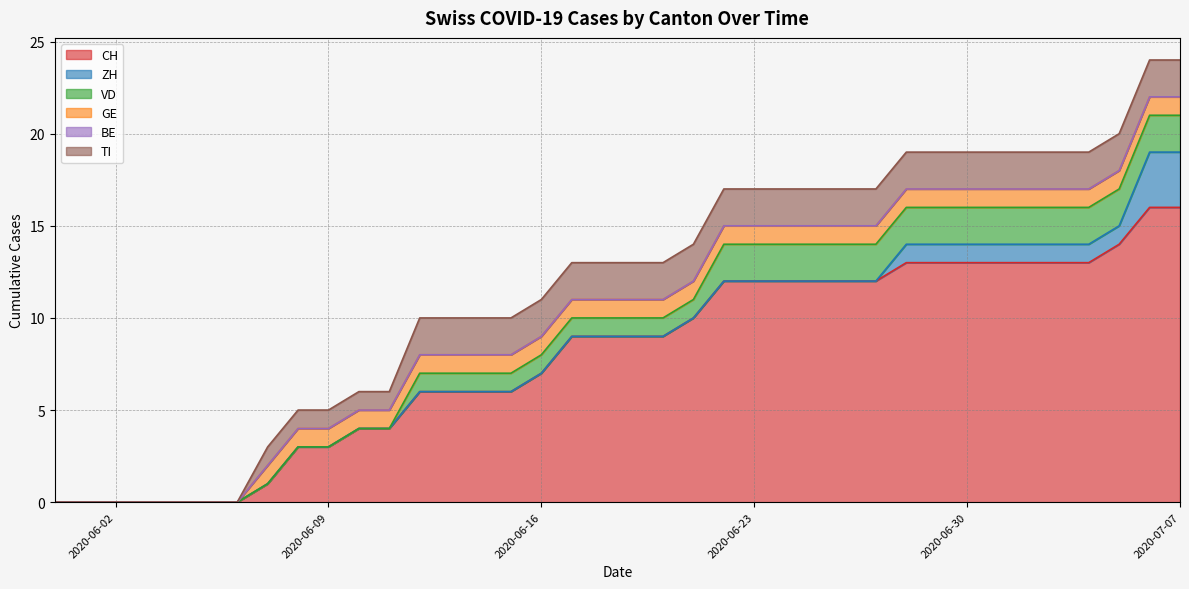

Reading left to right, list all the values displayed in this chart.

CH: 0	0	0	0	0	0	0	1	3	3	4	4	6	6	6	6	7	9	9	9	9	10	12	12	12	12	12	12	13	13	13	13	13	13	13	14	16	16
ZH: 0	0	0	0	0	0	0	0	0	0	0	0	0	0	0	0	0	0	0	0	0	0	0	0	0	0	0	0	1	1	1	1	1	1	1	1	3	3
VD: 0	0	0	0	0	0	0	0	0	0	0	0	1	1	1	1	1	1	1	1	1	1	2	2	2	2	2	2	2	2	2	2	2	2	2	2	2	2
GE: 0	0	0	0	0	0	0	1	1	1	1	1	1	1	1	1	1	1	1	1	1	1	1	1	1	1	1	1	1	1	1	1	1	1	1	1	1	1
BE: 0	0	0	0	0	0	0	0	0	0	0	0	0	0	0	0	0	0	0	0	0	0	0	0	0	0	0	0	0	0	0	0	0	0	0	0	0	0
TI: 0	0	0	0	0	0	0	1	1	1	1	1	2	2	2	2	2	2	2	2	2	2	2	2	2	2	2	2	2	2	2	2	2	2	2	2	2	2